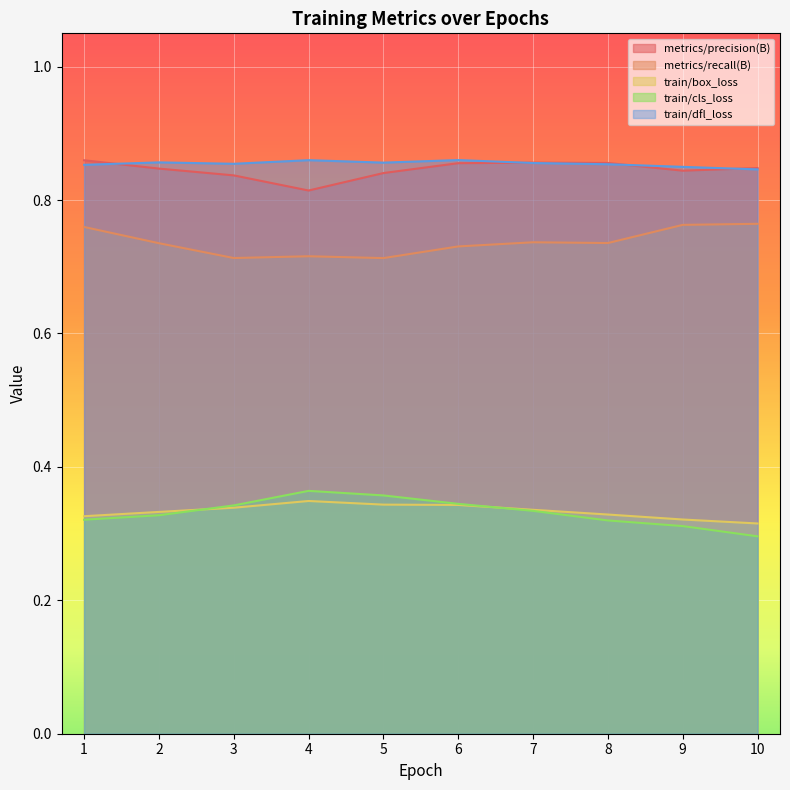

What is the value of the metrics/precision(B) point at the 7th from the left?

0.9